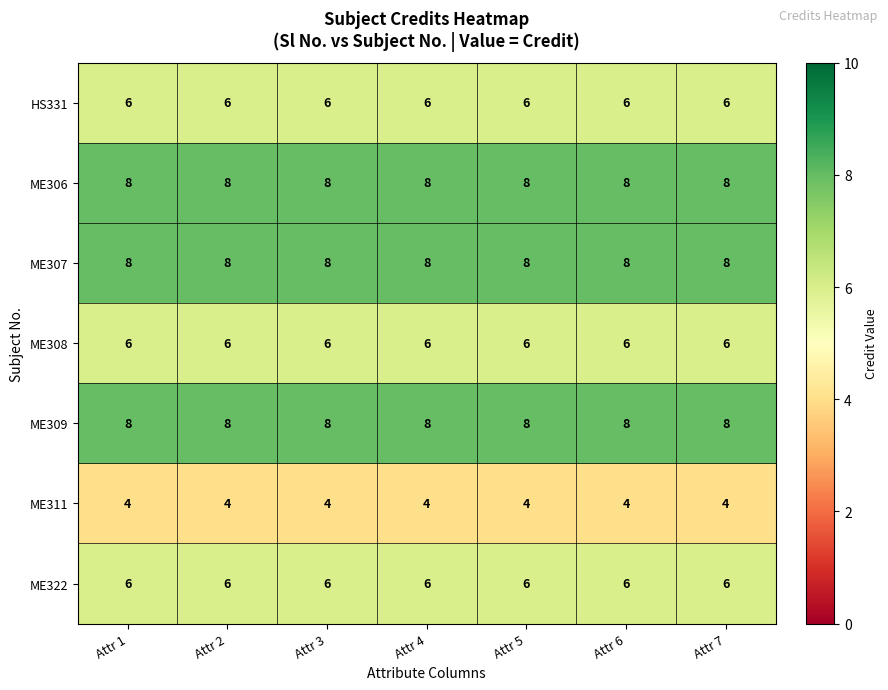

What is the greatest value displayed?

8